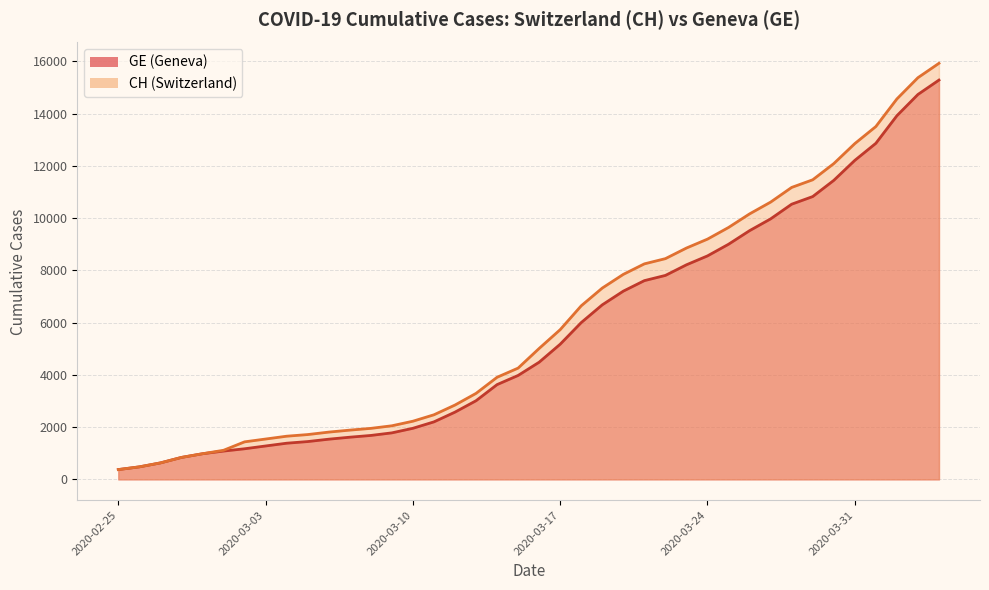

Is it true that GE equals 7607 at 2020-03-21?

True